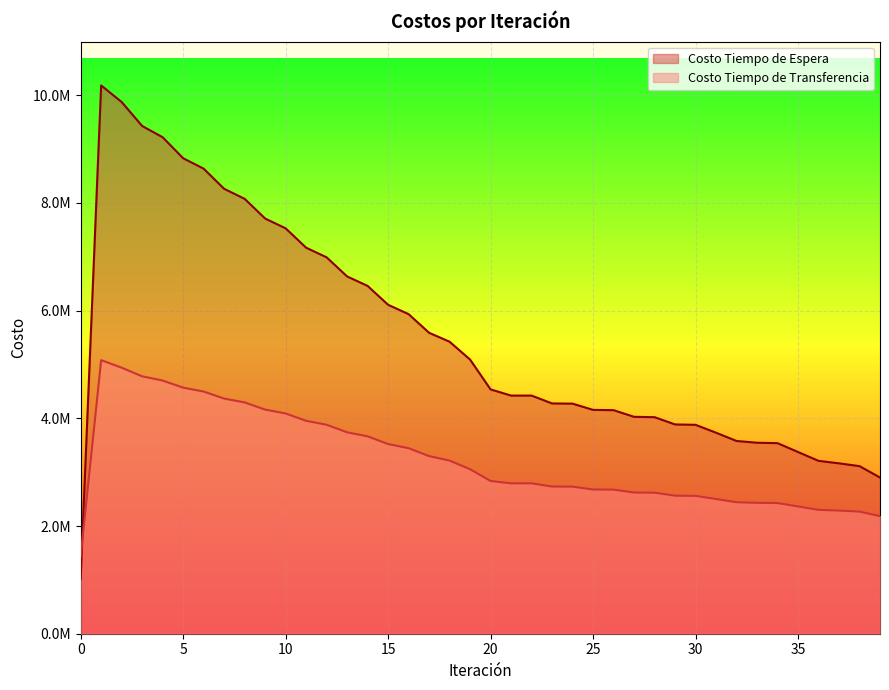

What is the sum of all Costo Tiempo de Transferencia values?

129500487.0